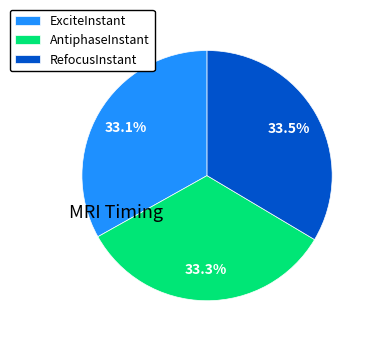

The AntiphaseInstant slice represents 33% of the pie. True or false?

True